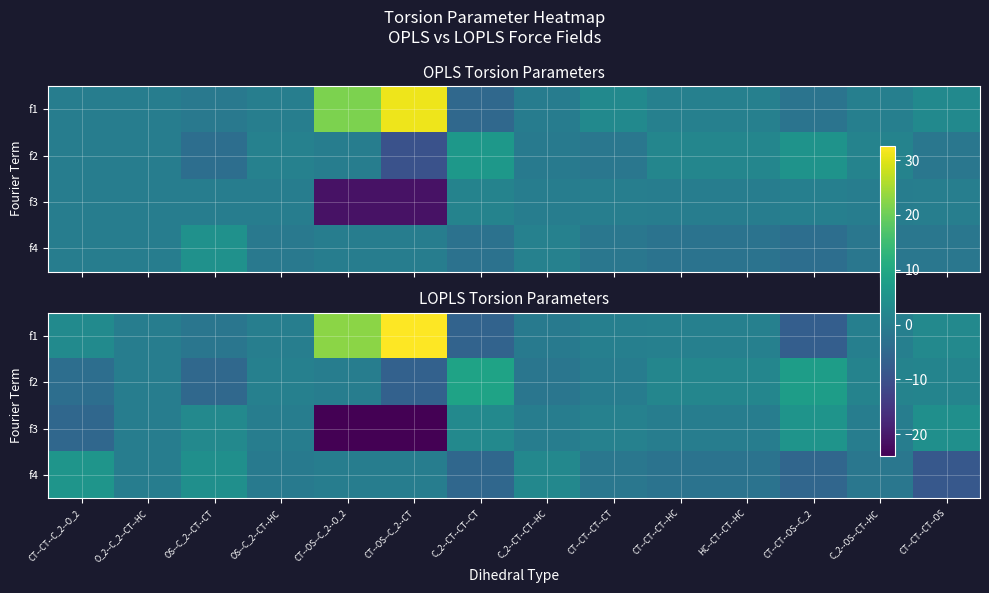

What is the lowest value of the f3 series?

-24.0